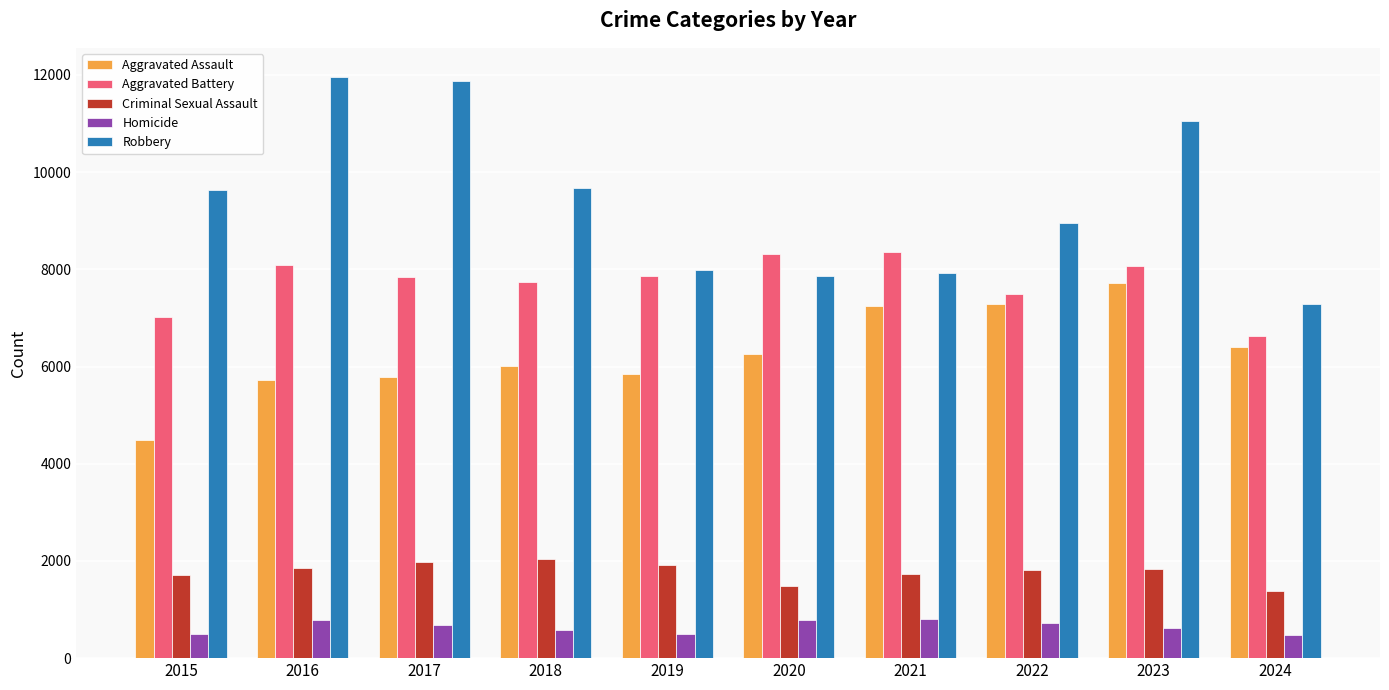

What is the minimum value for Criminal Sexual Assault?

1373